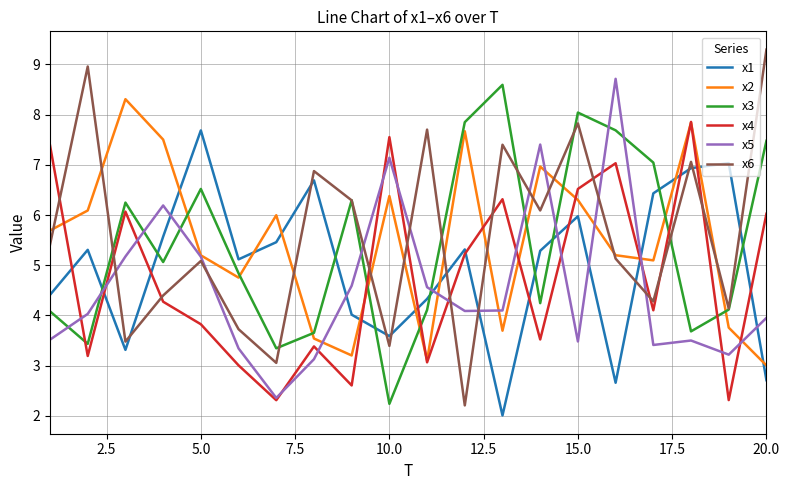

Reading right to left, what are all the values shown in this chart?

x1: 2.7	7.0	6.9	6.4	2.7	6.0	5.3	2.0	5.3	4.3	3.6	4.0	6.7	5.5	5.1	7.7	5.6	3.3	5.3	4.4
x2: 3.0	3.8	7.8	5.1	5.2	6.3	7.0	3.7	7.7	3.1	6.4	3.2	3.5	6.0	4.8	5.2	7.5	8.3	6.1	5.7
x3: 7.5	4.1	3.7	7.0	7.7	8.0	4.2	8.6	7.8	4.1	2.2	6.3	3.7	3.3	4.8	6.5	5.1	6.2	3.4	4.1
x4: 6.0	2.3	7.9	4.1	7.0	6.5	3.5	6.3	5.2	3.1	7.6	2.6	3.4	2.3	3.0	3.8	4.3	6.1	3.2	7.4
x5: 4.0	3.2	3.5	3.4	8.7	3.5	7.4	4.1	4.1	4.6	7.1	4.6	3.1	2.4	3.3	5.2	6.2	5.2	4.0	3.5
x6: 9.3	4.1	7.1	4.3	5.1	7.8	6.1	7.4	2.2	7.7	3.4	6.3	6.9	3.1	3.7	5.1	4.4	3.5	9.0	5.4